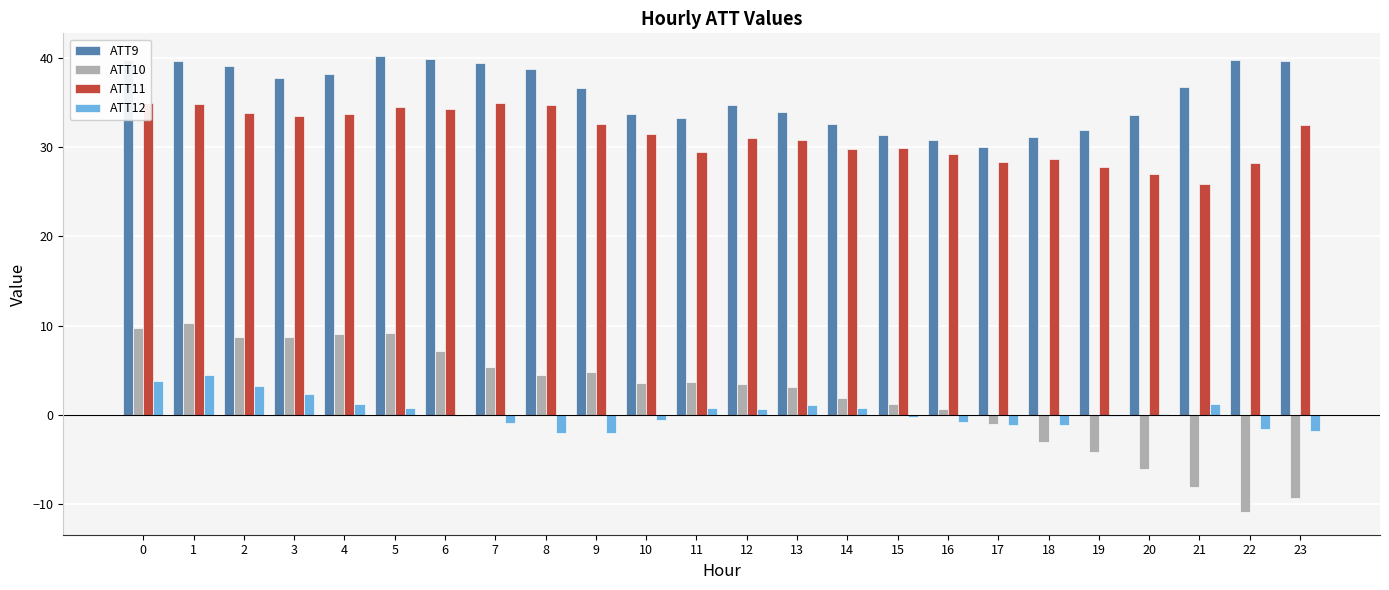

How many series are shown in this chart?

4